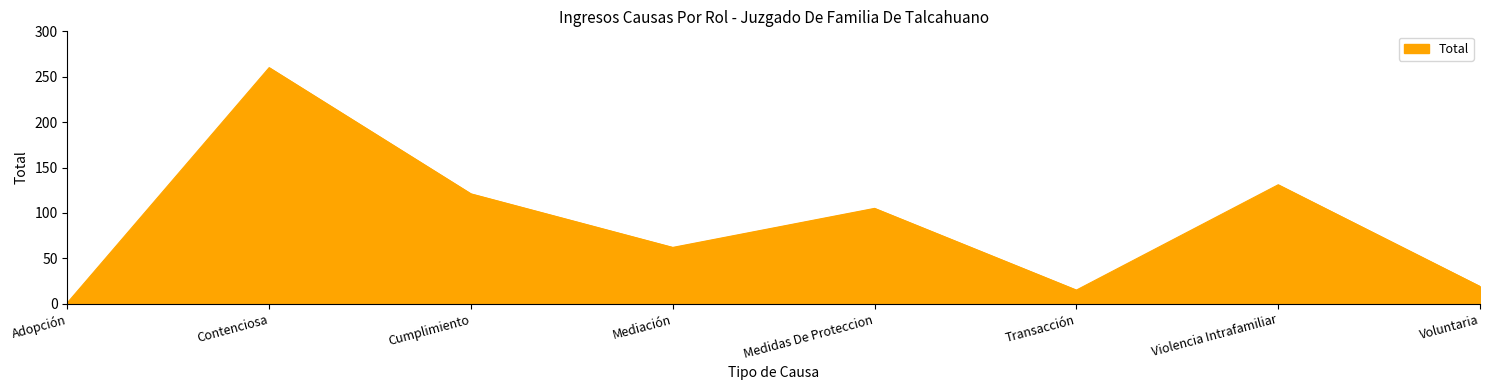

Where is the first local minimum?

Mediación